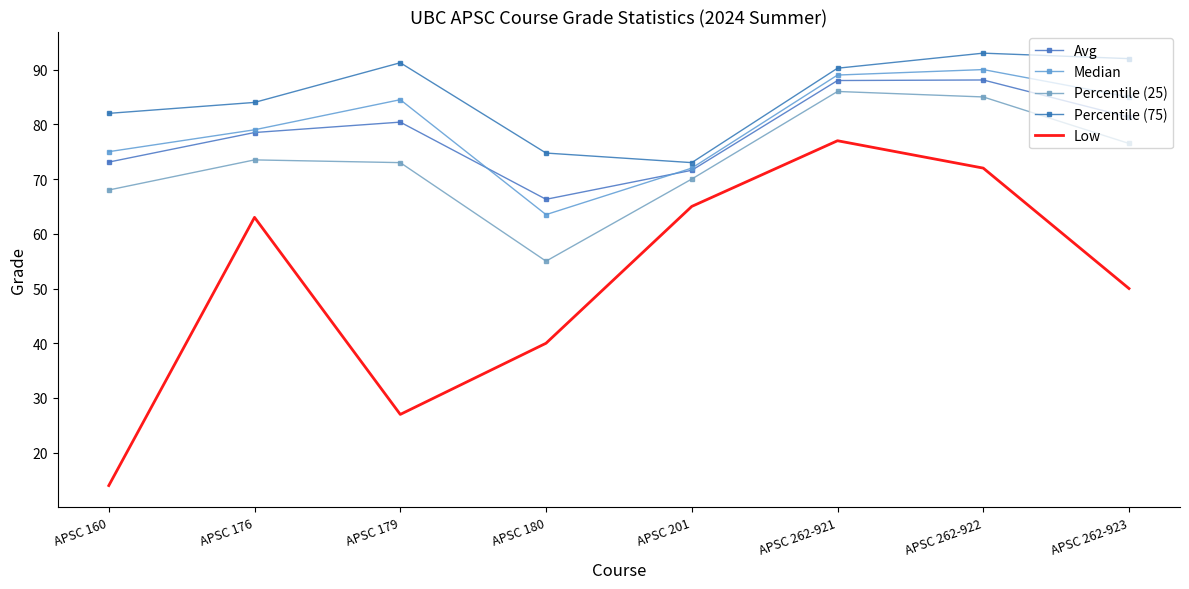

What is the lowest value of the Median series?

63.5